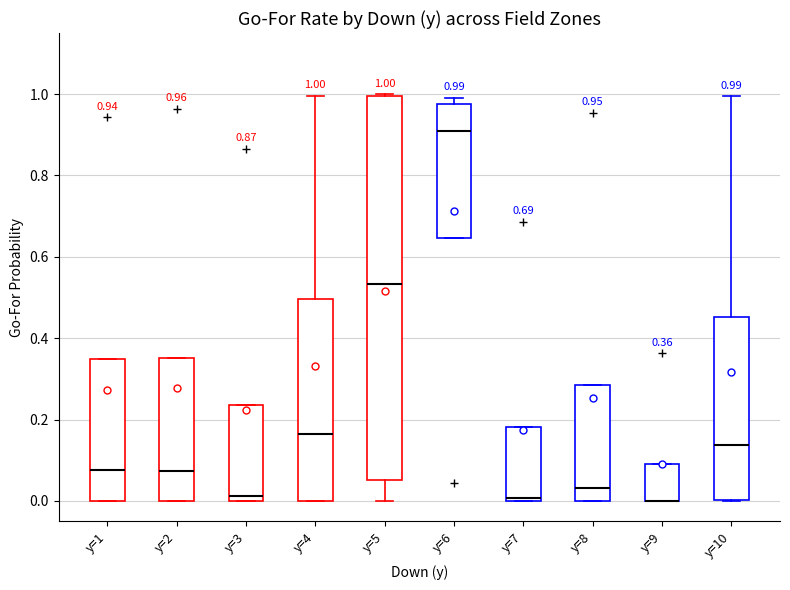

Comparing the boxes themselves (not the whiskers), which one is the tallest?

y=5